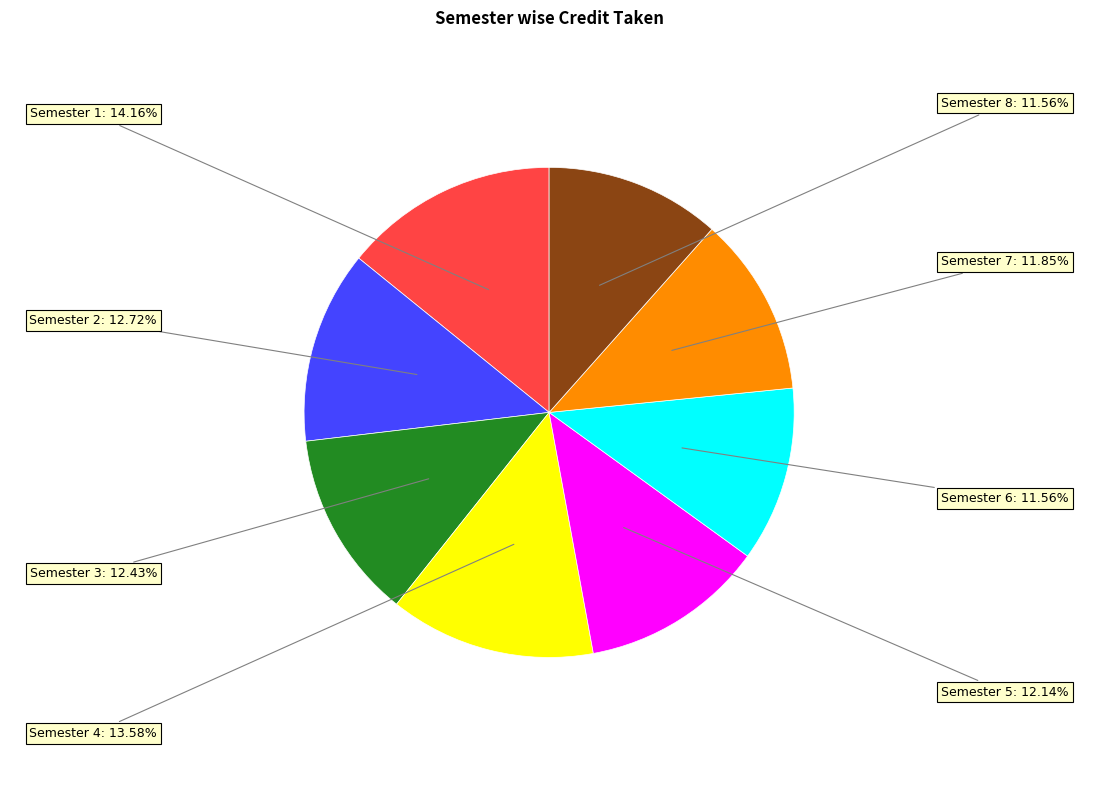

How many segments does this pie chart have?

8